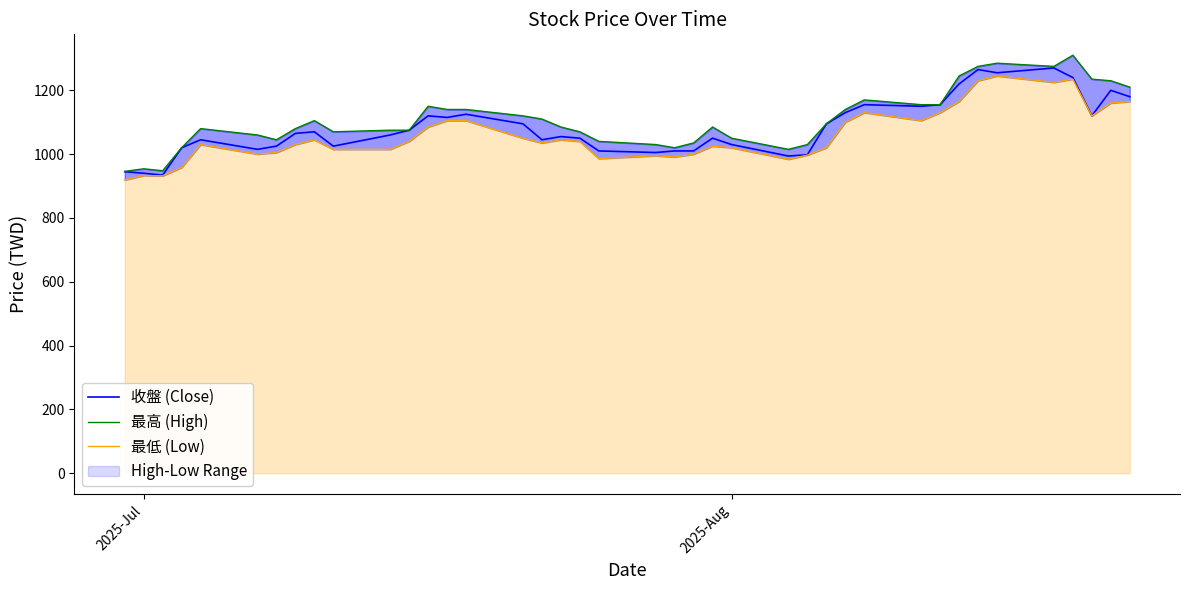

Which series has the widest spread of values?

最高 (High)